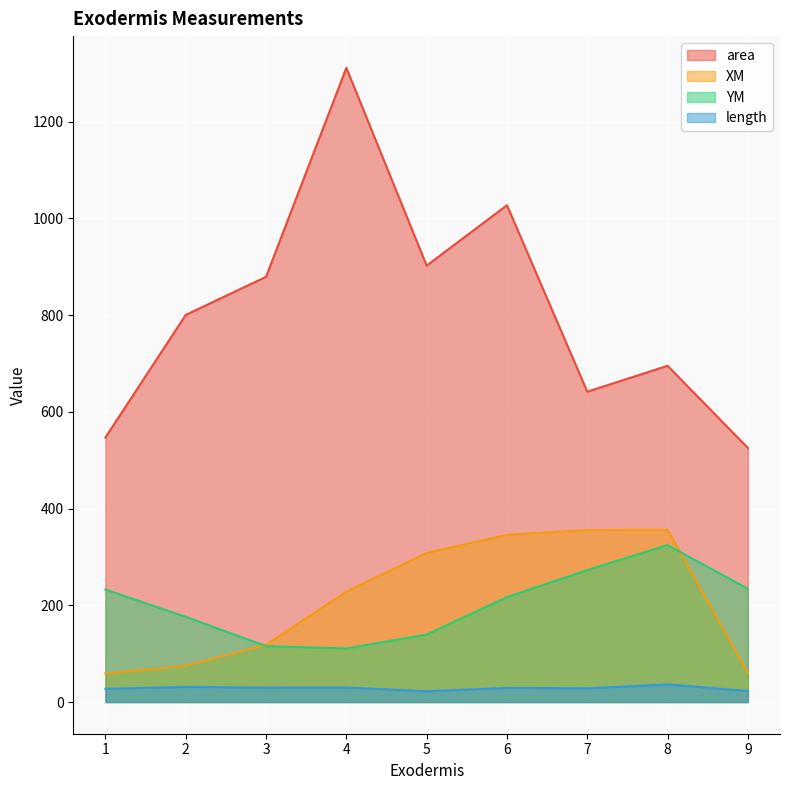

At which label is YM closest to 217?

6